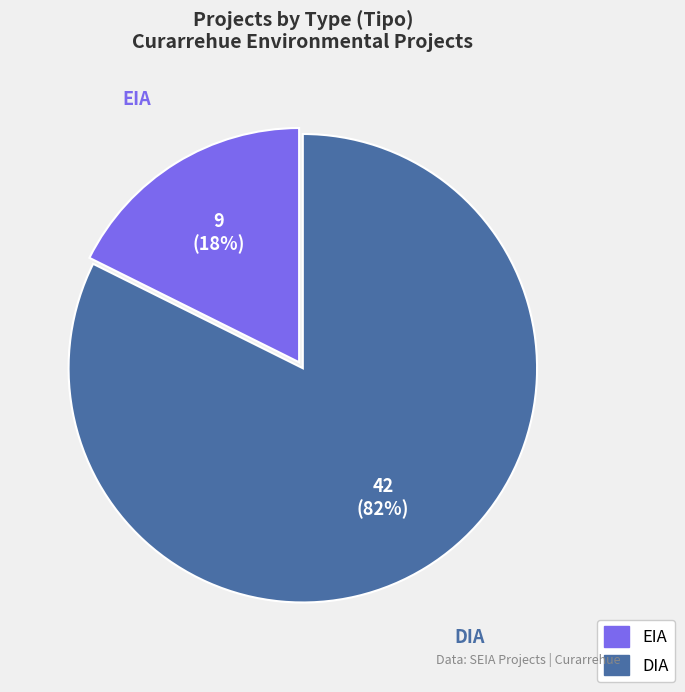

Combined, do EIA and DIA account for over 50%?

Yes